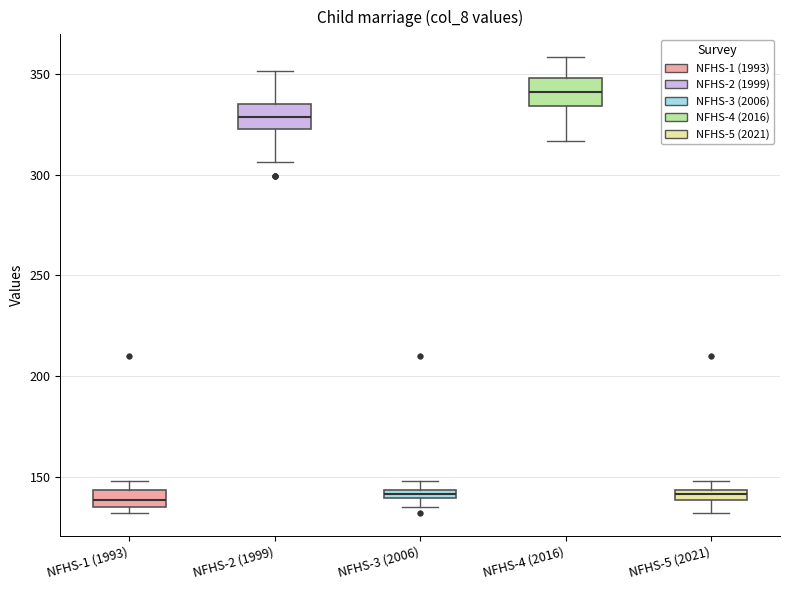

Where is the lower edge of the box for NFHS-5 (2021) on the y-axis? The values are not printed on the chart, so give them approximately, as read against the axis.

140